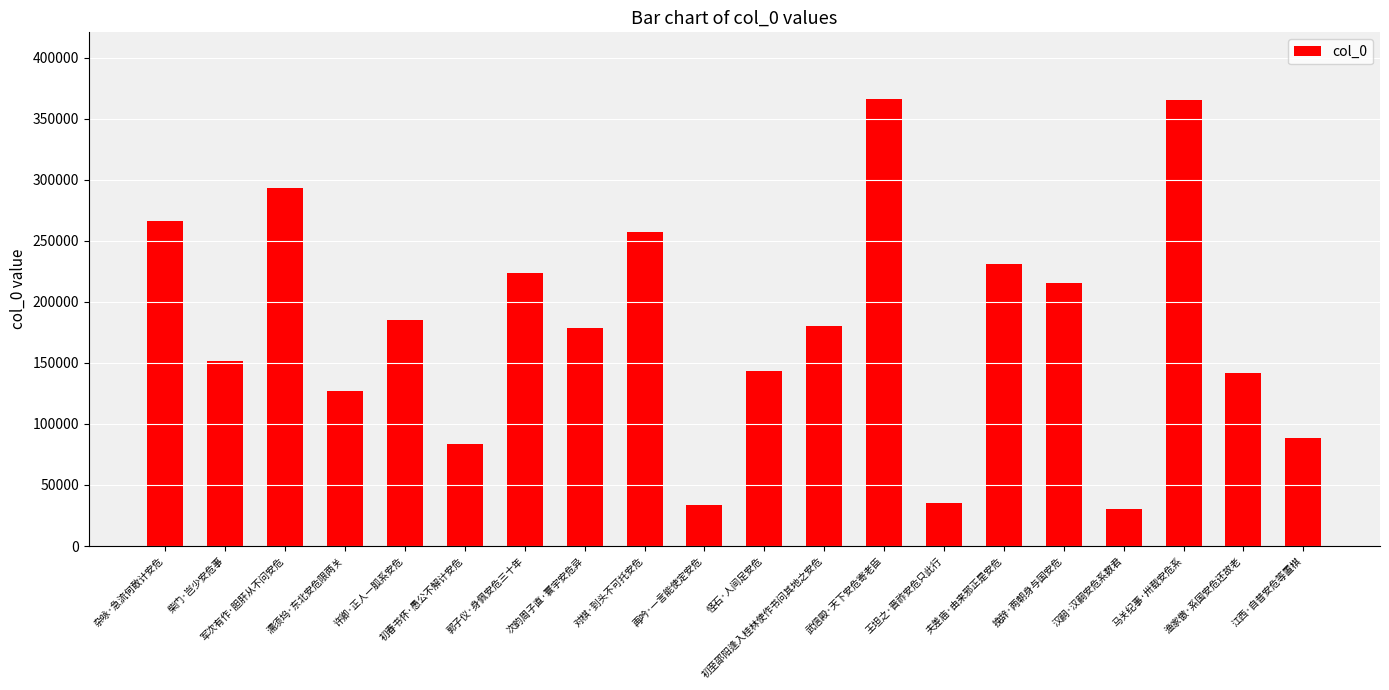

What is the value of the 18th bar from the left?

365516